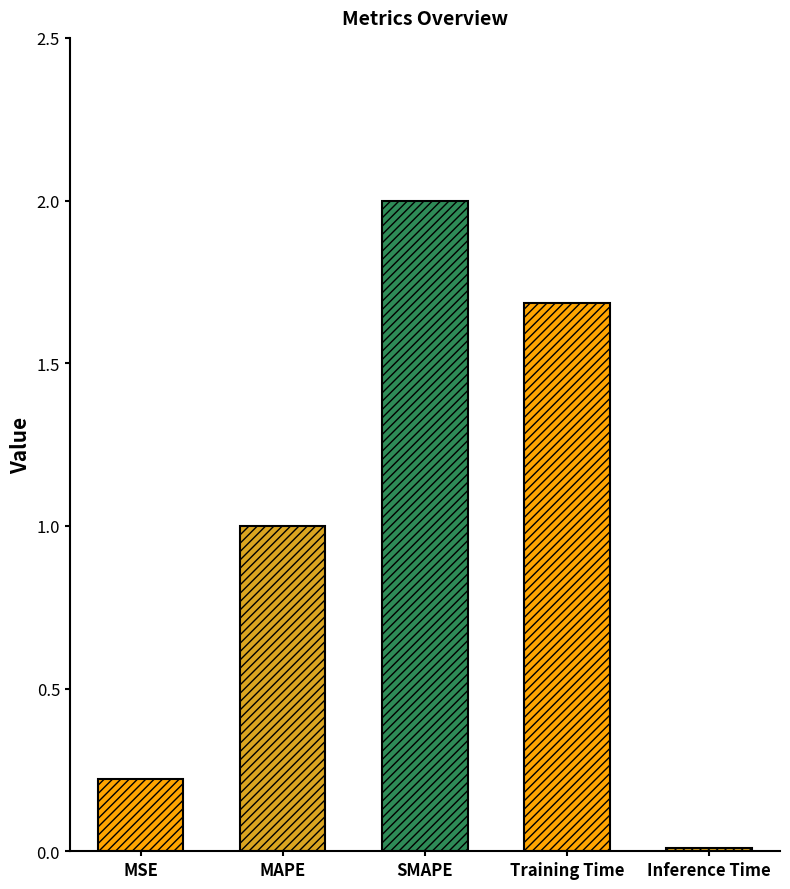

What is the average value?

1.0